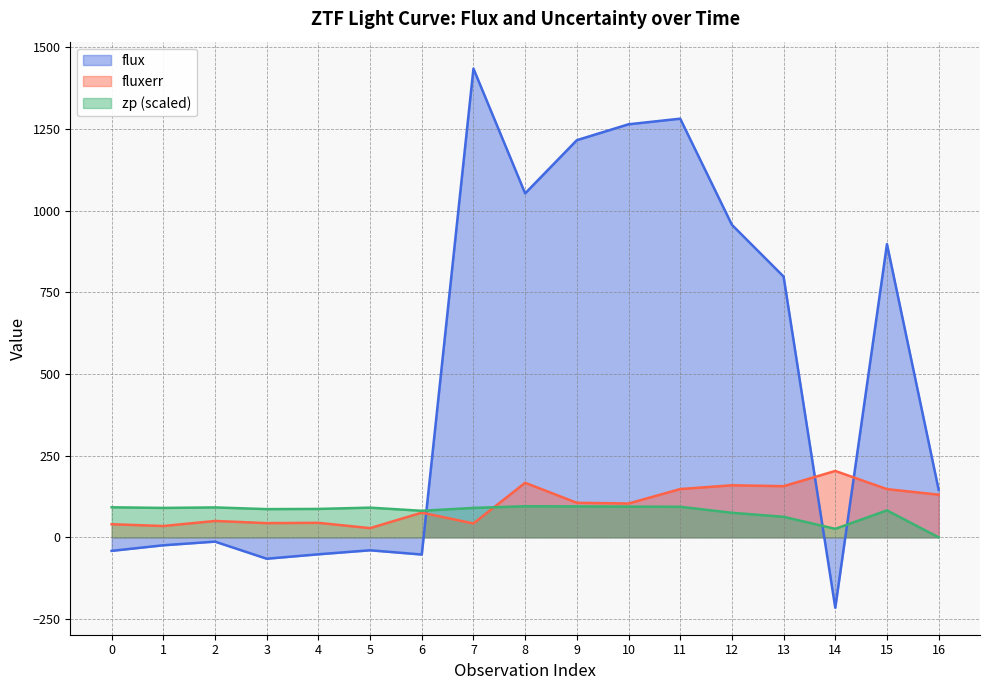

List the labels in order of fluxerr value, largest first.

14, 8, 12, 13, 11, 15, 16, 9, 10, 6, 2, 4, 3, 7, 0, 1, 5